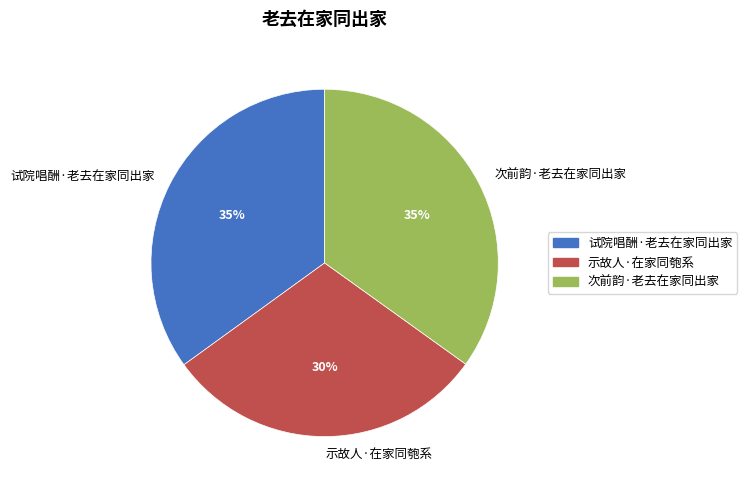

How many segments does this pie chart have?

3